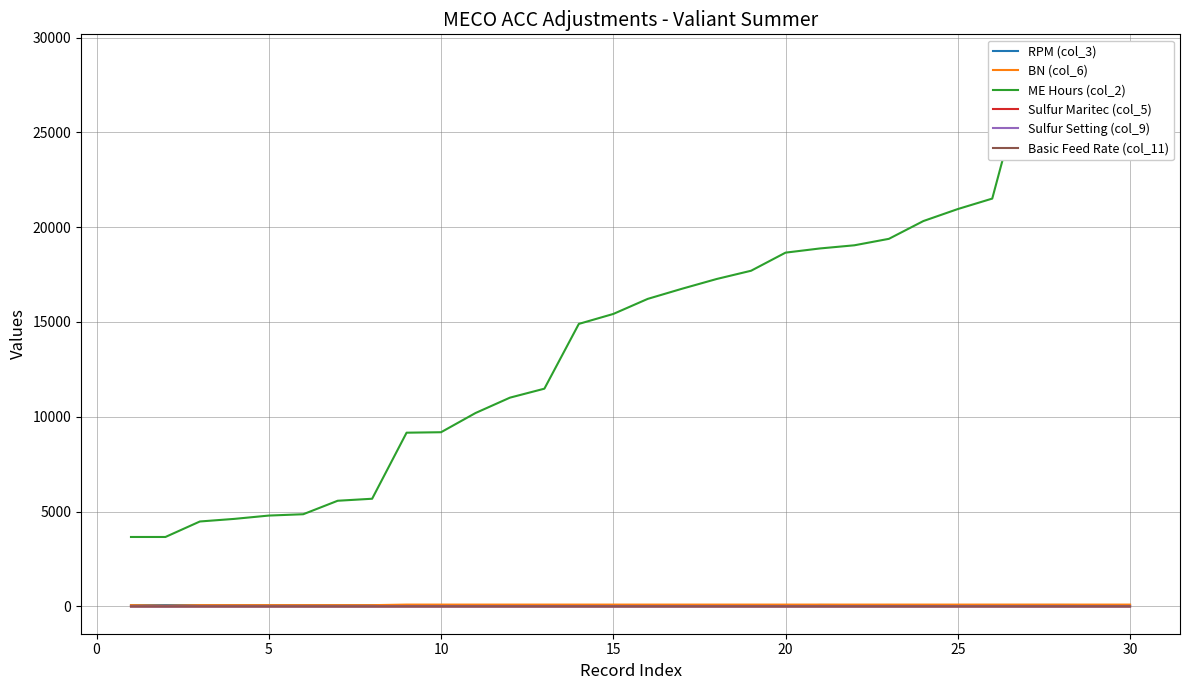

Which series has the largest total across all categories?

ME Hours (col_2)